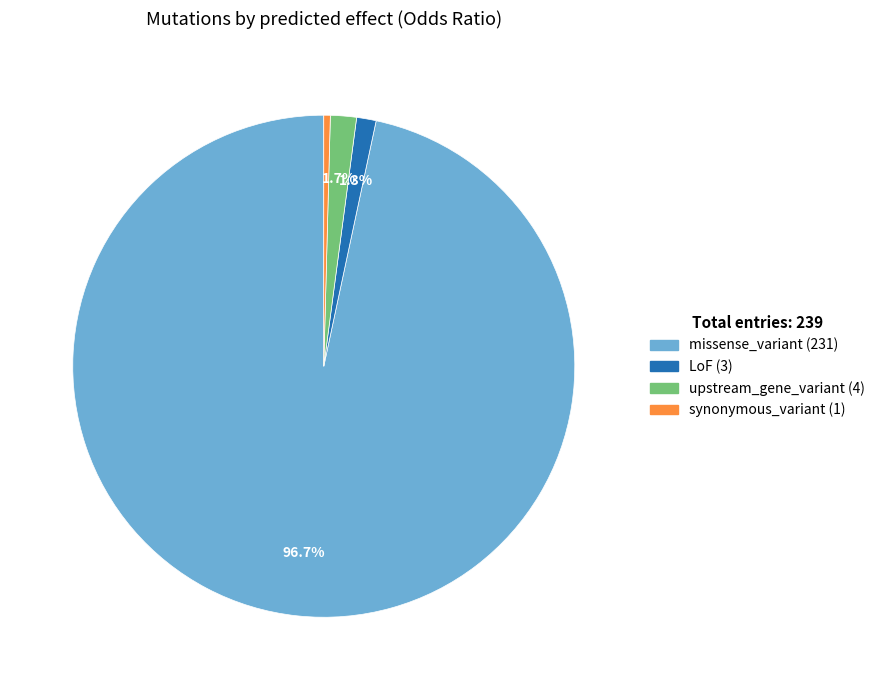

The upstream_gene_variant slice represents 38% of the pie. True or false?

False